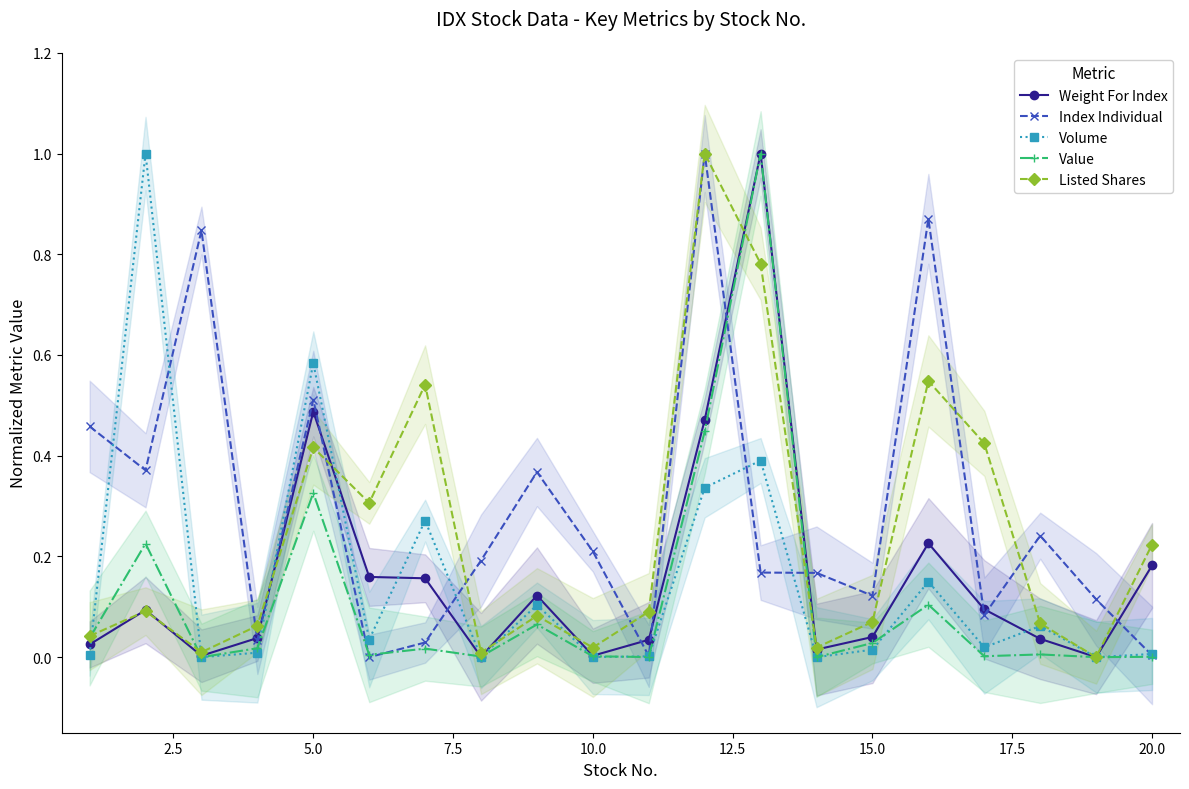

What are all the series names shown in the legend?

Weight For Index, Index Individual, Volume, Value, Listed Shares